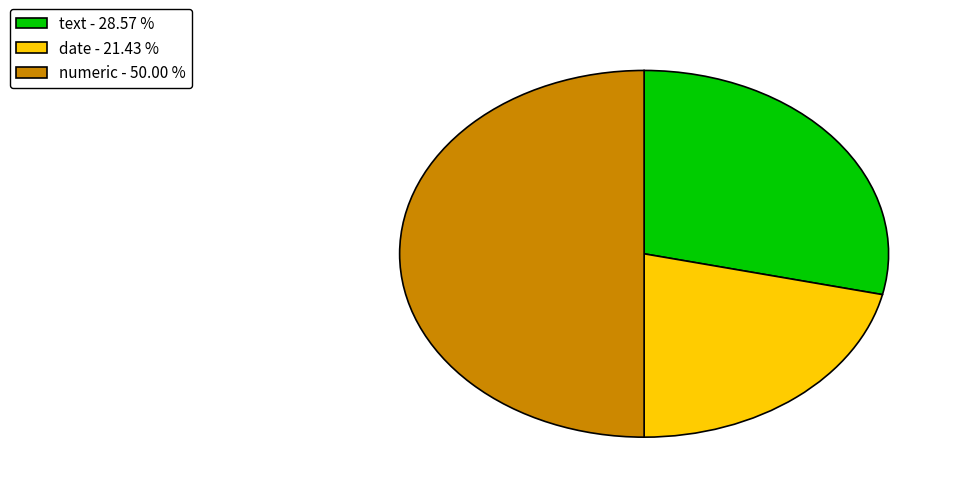

Which category has the smallest portion of the pie?

date